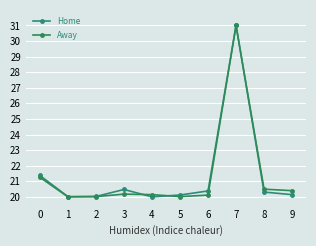

In Home, how many points are higher than both neighbors (excluding endpoints)?

2